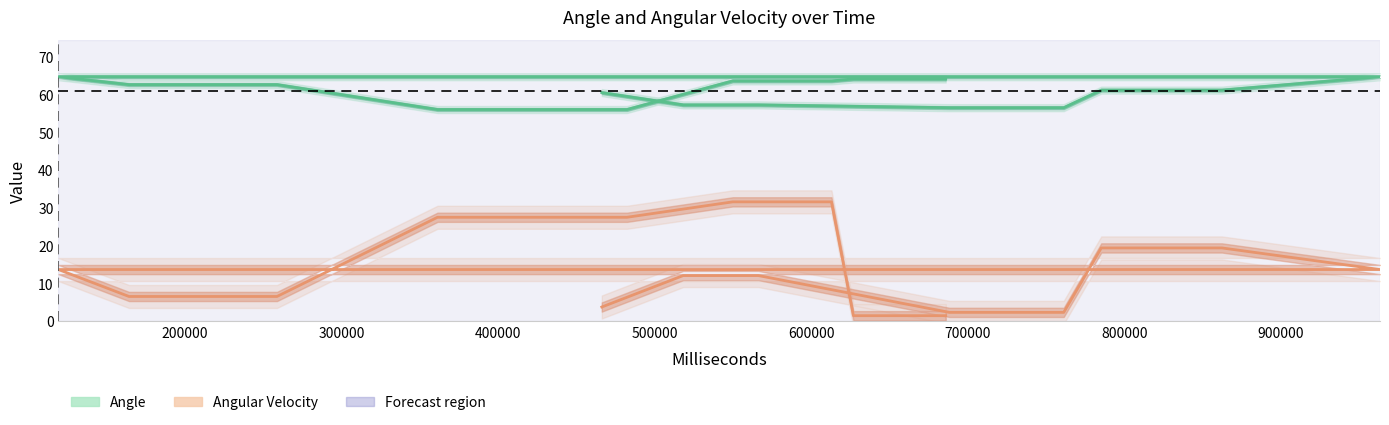

True or false: Angular Velocity and Angle intersect in this chart.

False